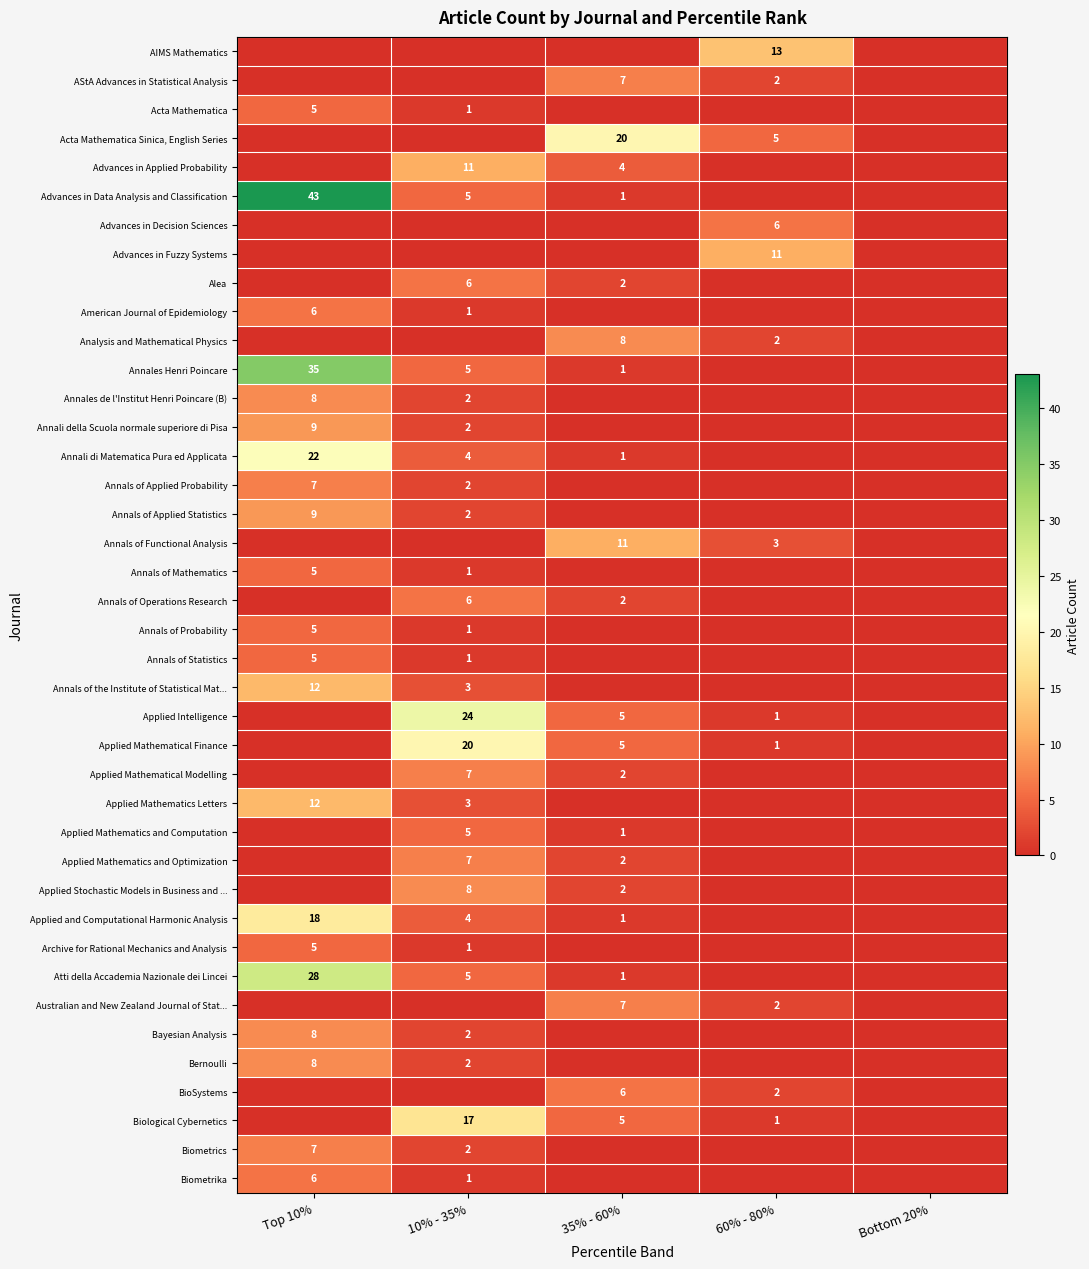

What is the spread (max minus min) of values at Top 10%?

43